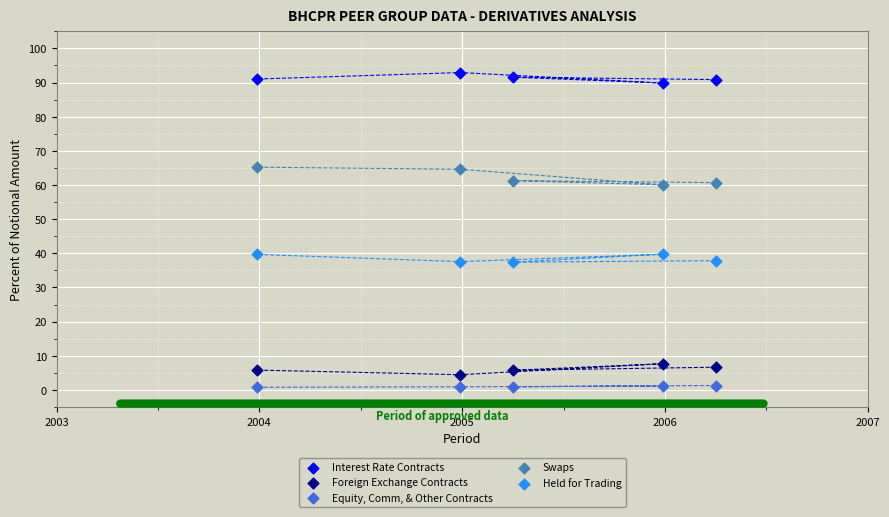

Across all data points, what is the range of X values (max minus min)?

2.3